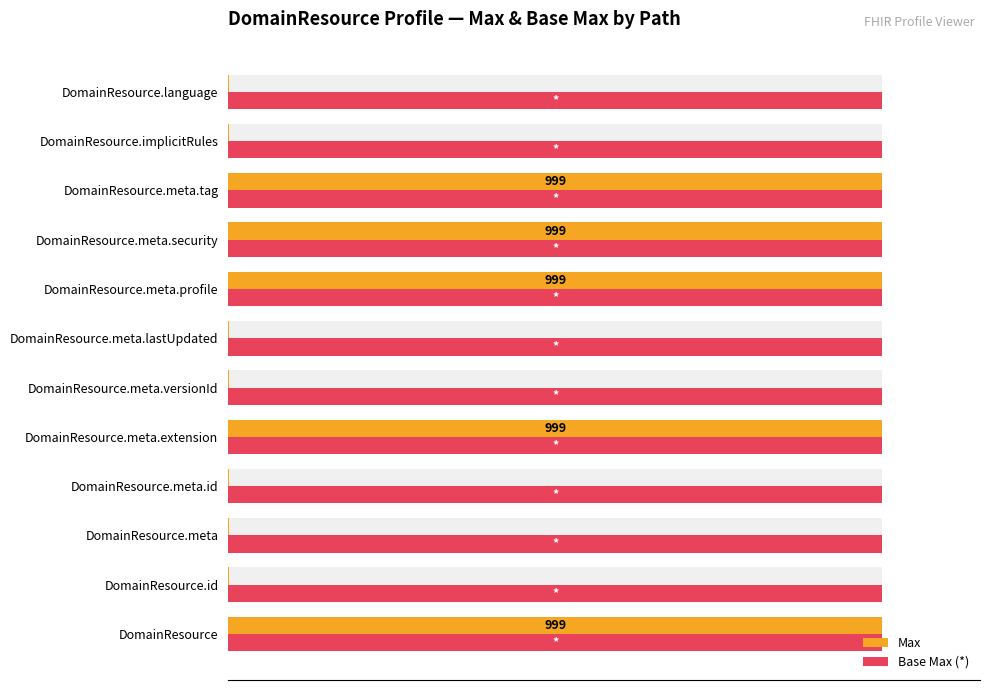

How many groups of bars are there?

12